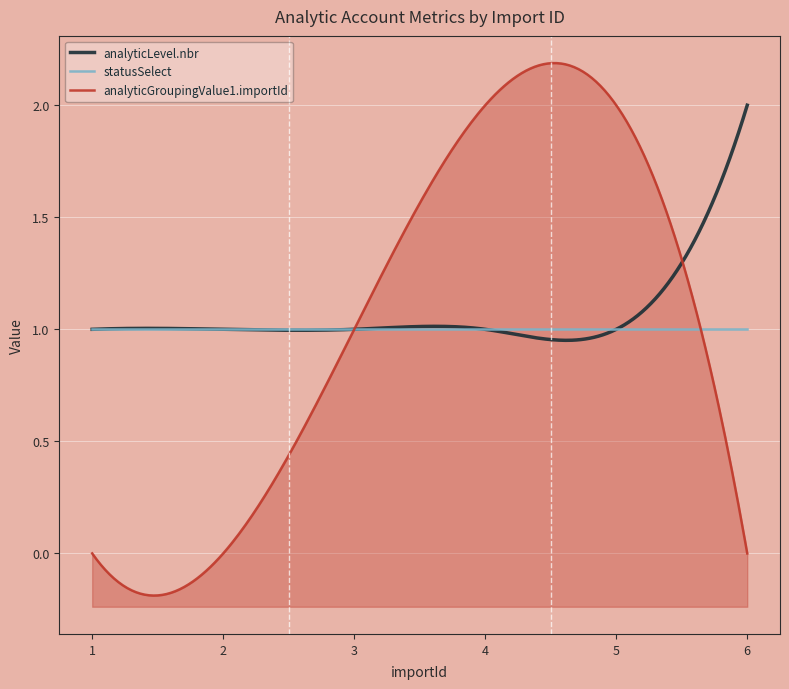

Which label corresponds to the largest value in the chart?

6